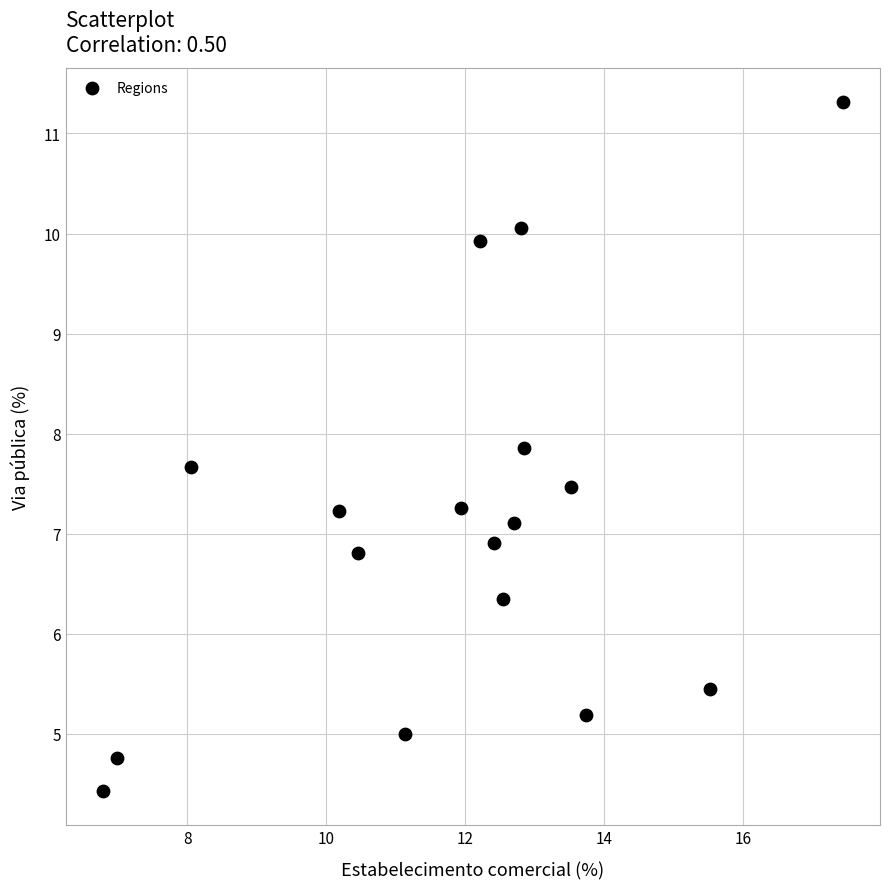

What is the range of Y values (max minus min)?

6.9